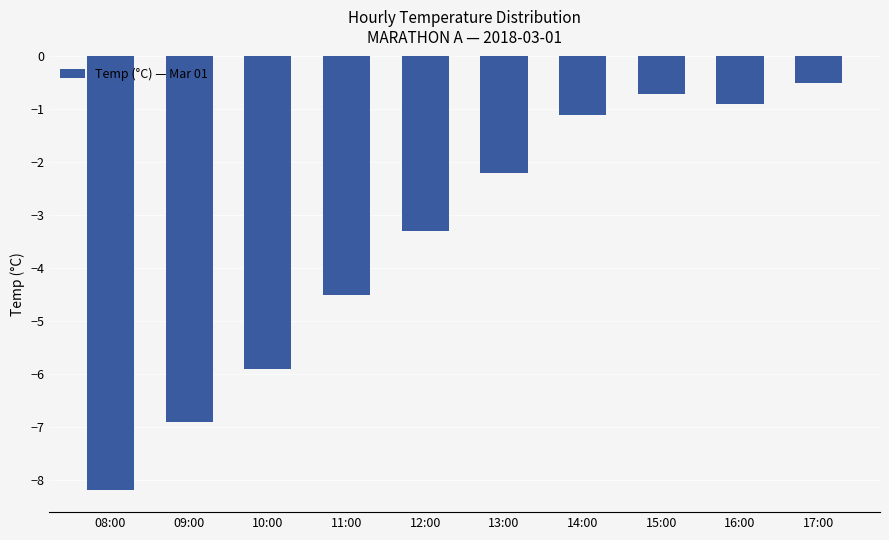

What is the smallest value displayed?

-8.2